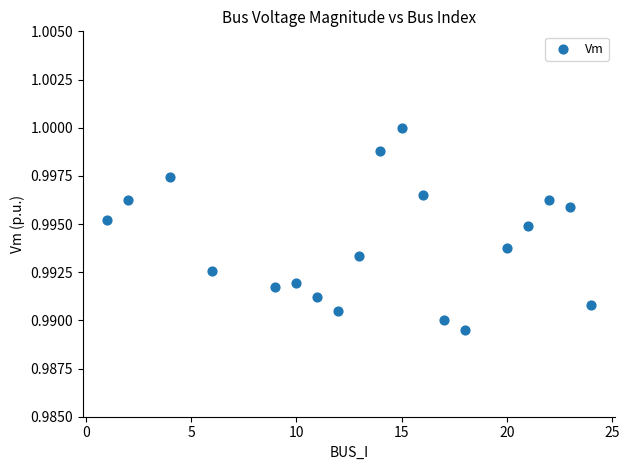

What is the range of X values (max minus min)?

23.0